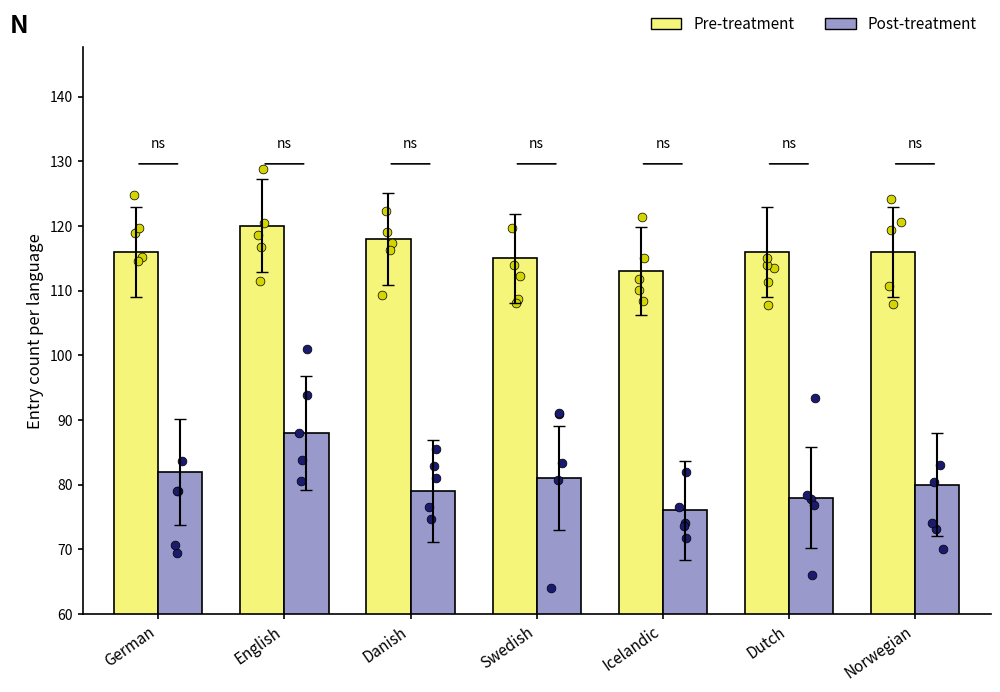

Which series has the widest spread of Y values?

Post-treatment